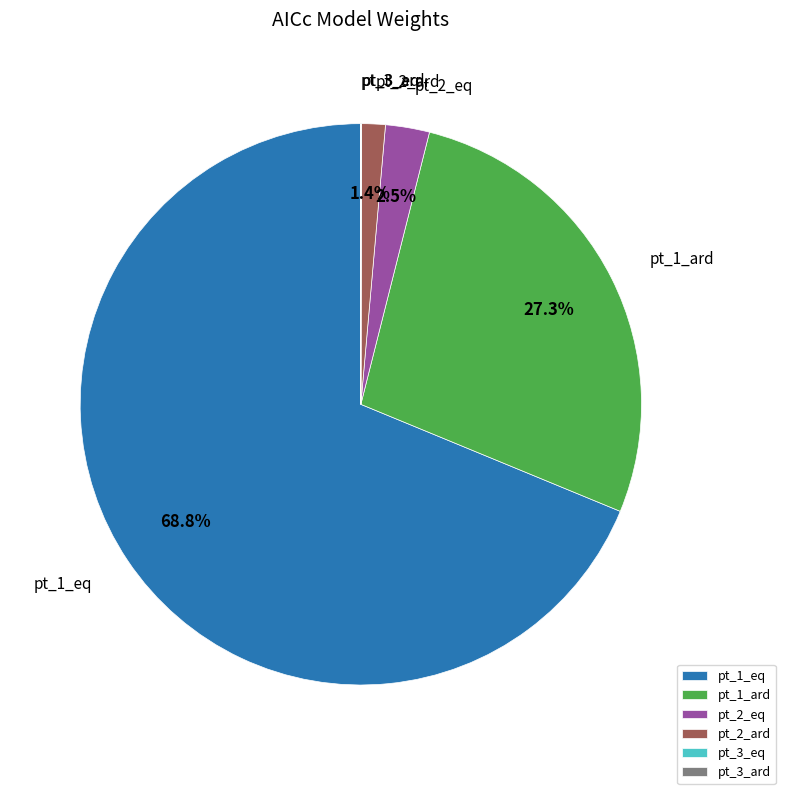

Which category has the biggest portion of the pie?

pt_1_eq